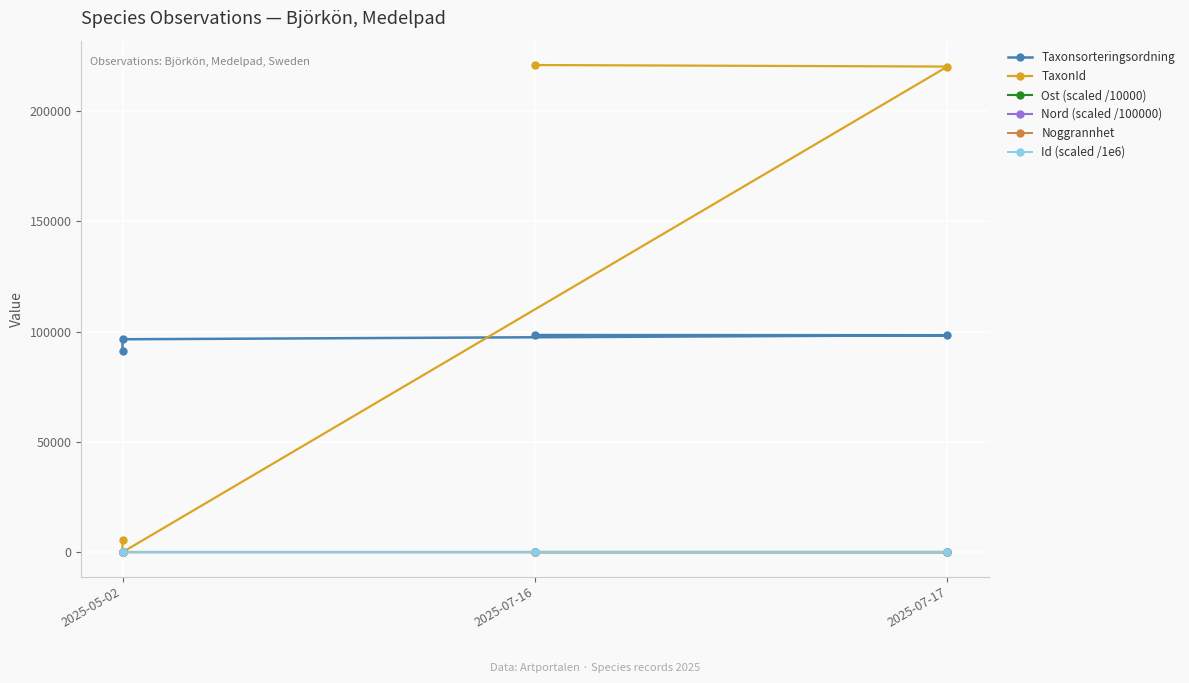

What is the minimum value shown in the chart?

5.0